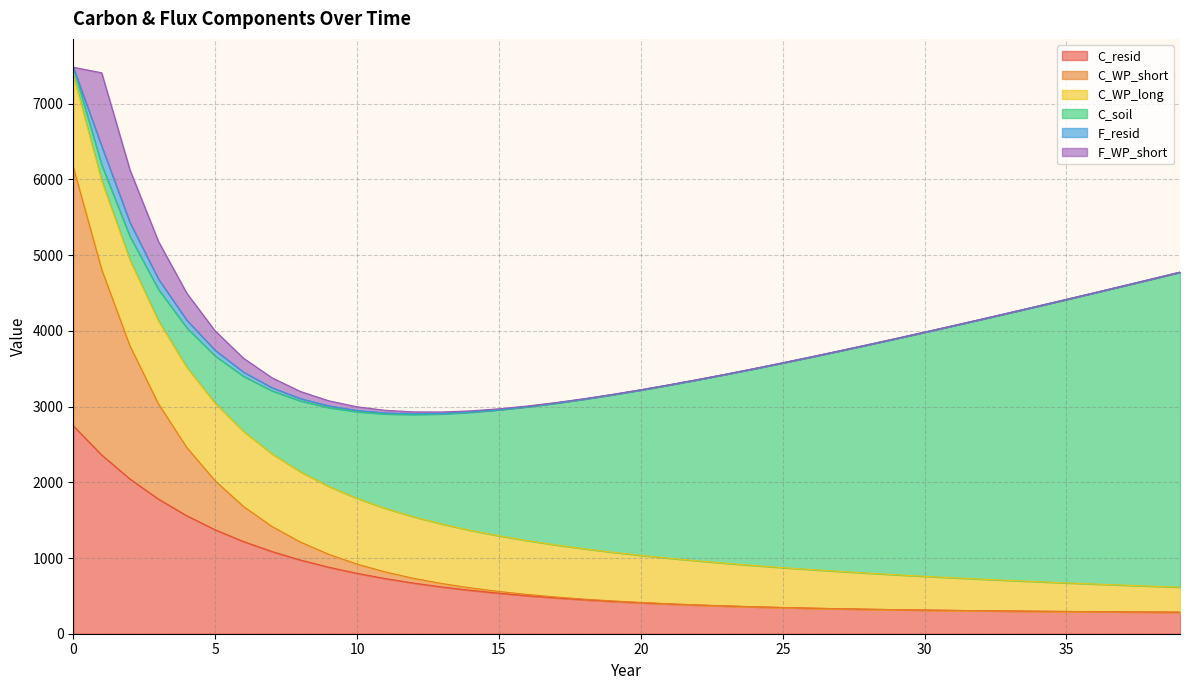

What are all the series names shown in the legend?

C_resid, C_WP_short, C_WP_long, C_soil, F_resid, F_WP_short